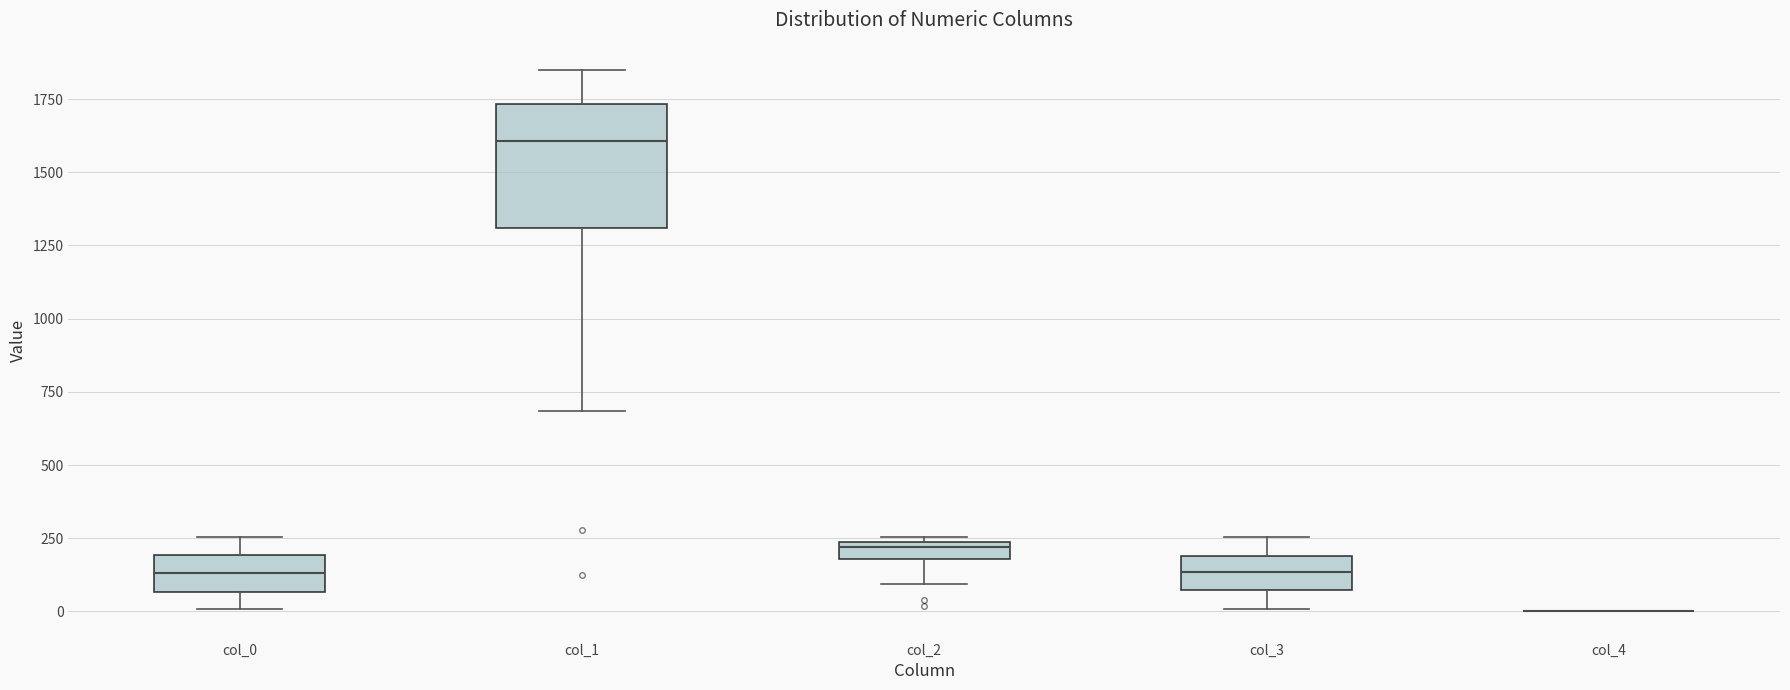

Comparing the boxes themselves (not the whiskers), which one is the tallest?

col_1